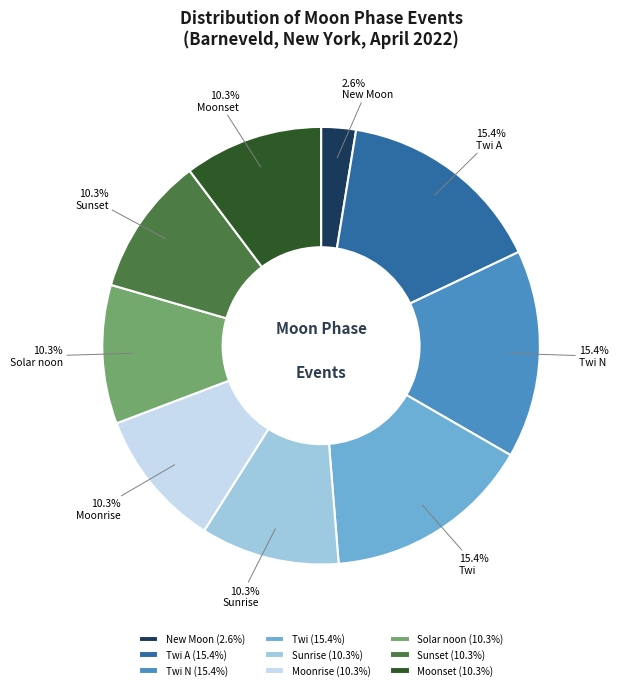

What percentage do Solar noon and Twi N together represent?

25.6%